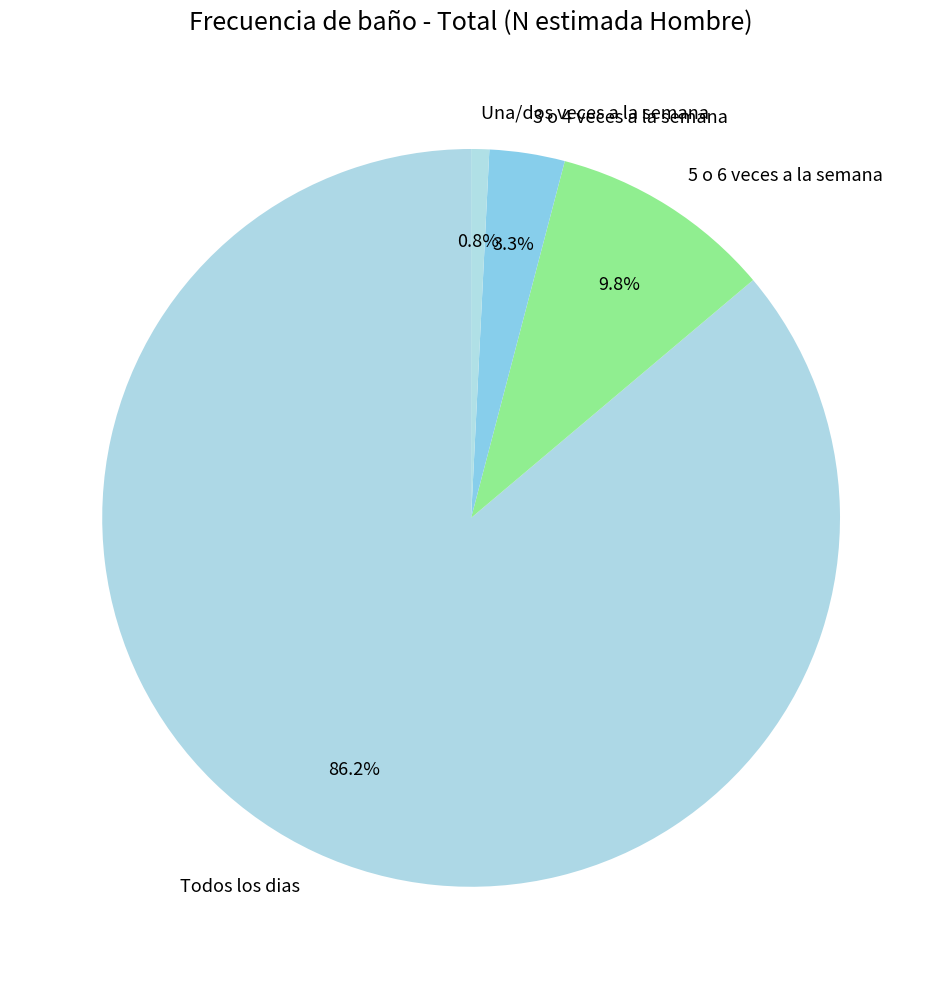

How many segments does this pie chart have?

4